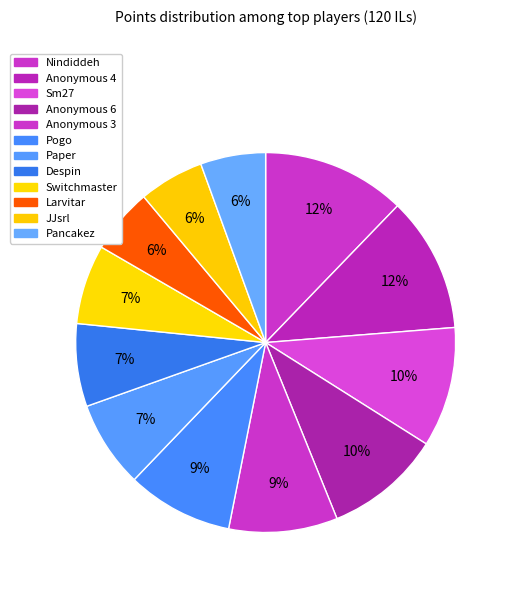

How many slices are in this pie chart?

12